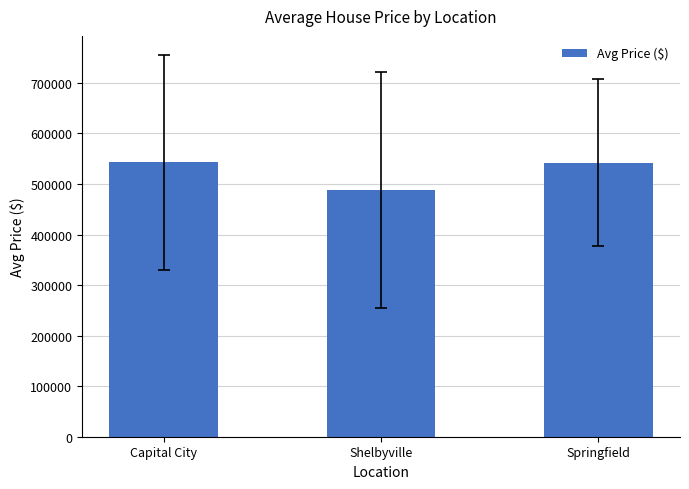

The chart shows a value of 489017.5 at Shelbyville. True or false?

True